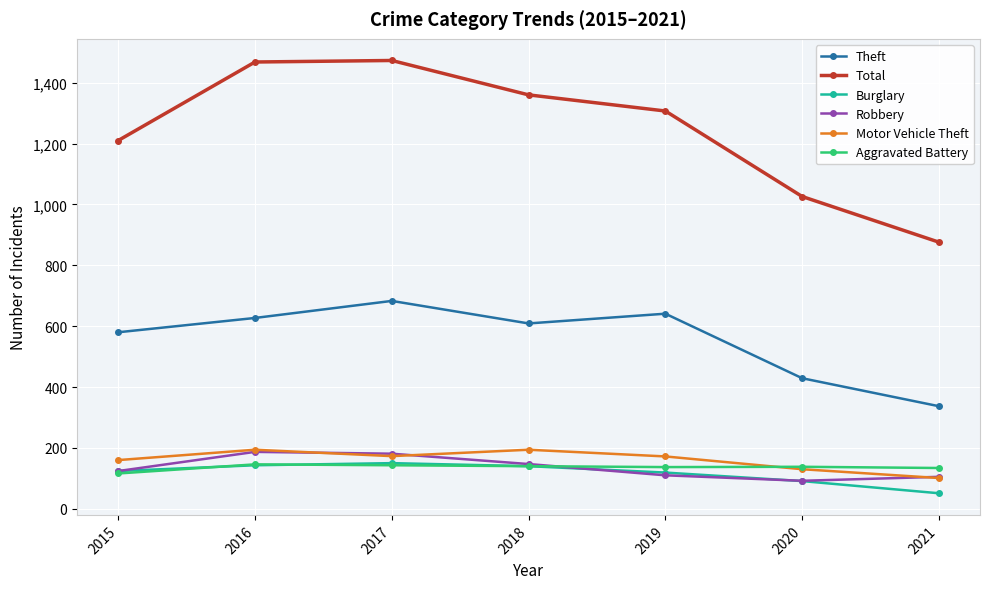

At which category does the chart reach its minimum across all series?

2021